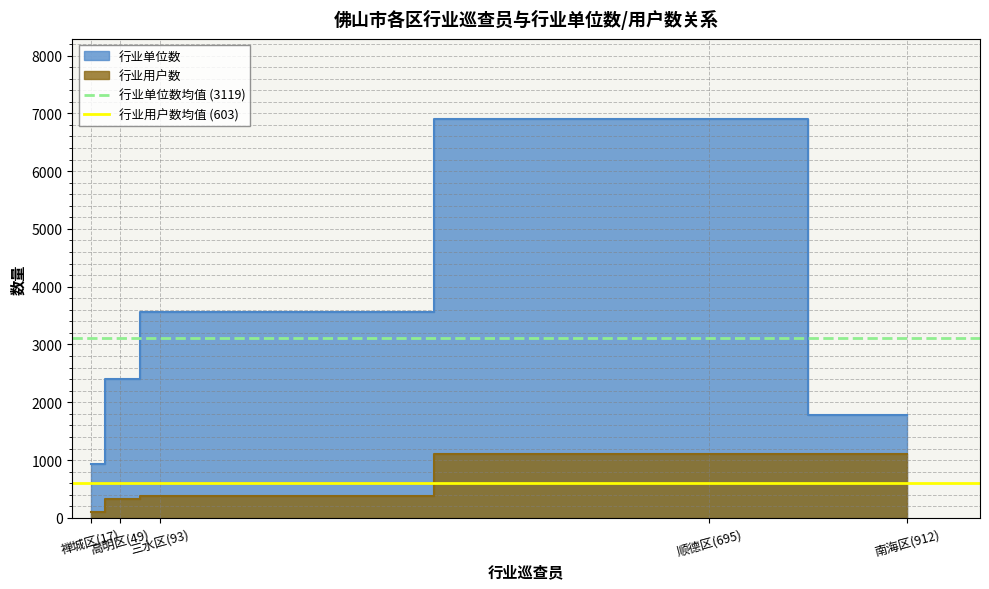

How many lines are shown in the chart?

2